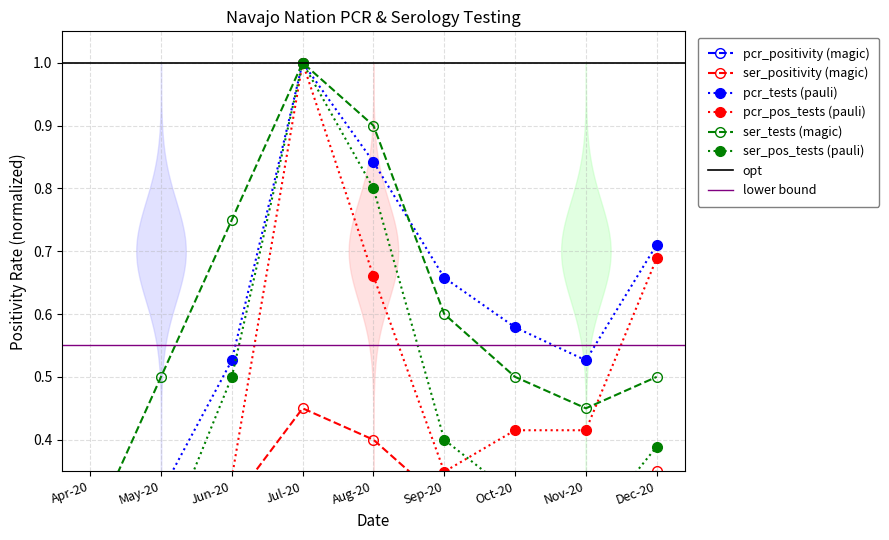

What is the value of the ser_tests_NAVAJO point at the 1st from the left?

0.2